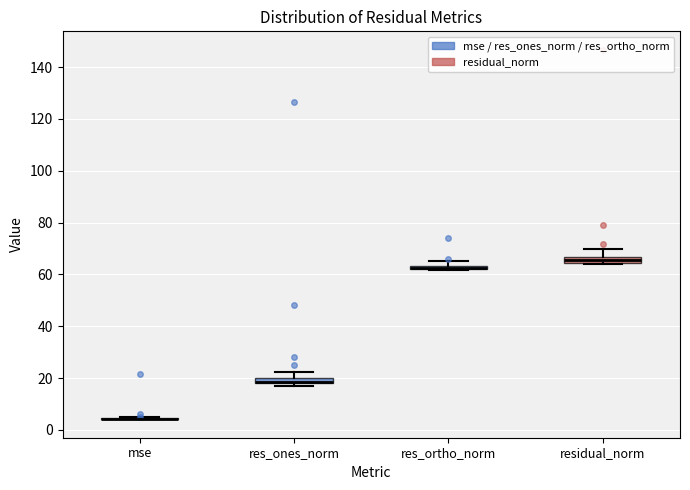

Where is the lower edge of the box for res_ortho_norm on the y-axis? The values are not printed on the chart, so give them approximately, as read against the axis.

62